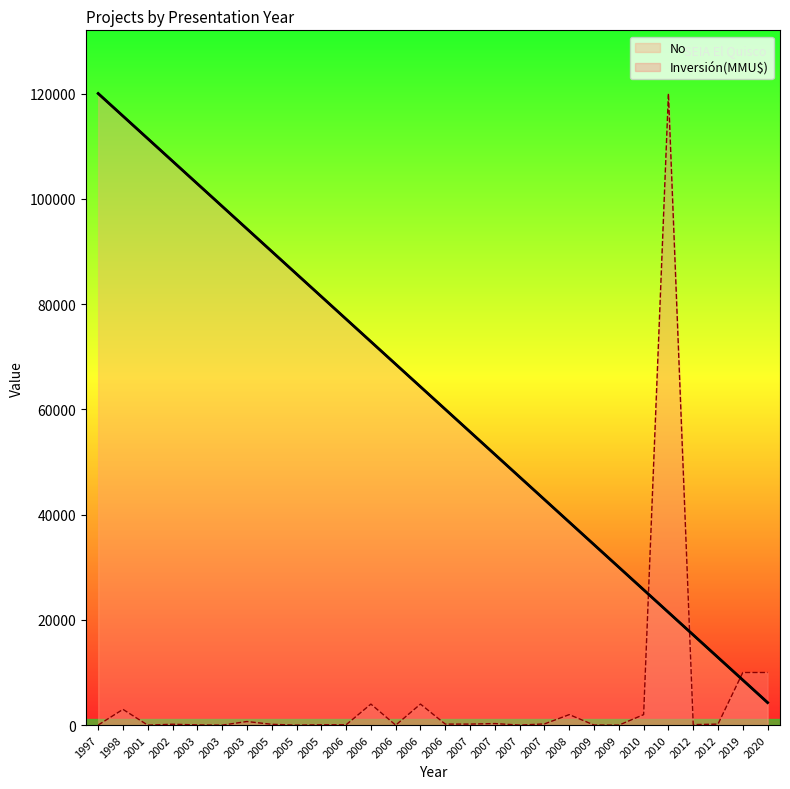

Reading right to left, transcribe all the data shown in this chart.

No: 2020=4285.7	2019=8571.4	2012=12857.1	2012=17142.9	2010=21428.6	2010=25714.3	2009=30000.0	2009=34285.7	2008=38571.4	2007=42857.1	2007=47142.9	2007=51428.6	2007=55714.3	2006=60000.0	2006=64285.7	2006=68571.4	2006=72857.1	2006=77142.9	2005=81428.6	2005=85714.3	2005=90000.0	2003=94285.7	2003=98571.4	2003=102857.1	2002=107142.9	2001=111428.6	1998=115714.3	1997=120000.0
Inversión(MMU$): 2020=10000.0	2019=10000.0	2012=200.0	2012=100.0	2010=120000.0	2010=2000.0	2009=1.0	2009=22.0	2008=2000.0	2007=234.0	2007=10.0	2007=300.0	2007=200.0	2006=200.0	2006=4000.0	2006=0.0	2006=4000.0	2006=72.0	2005=72.0	2005=0.0	2005=160.0	2003=688.0	2003=0.0	2003=45.0	2002=173.0	2001=0.0	1998=3000.0	1997=20.0